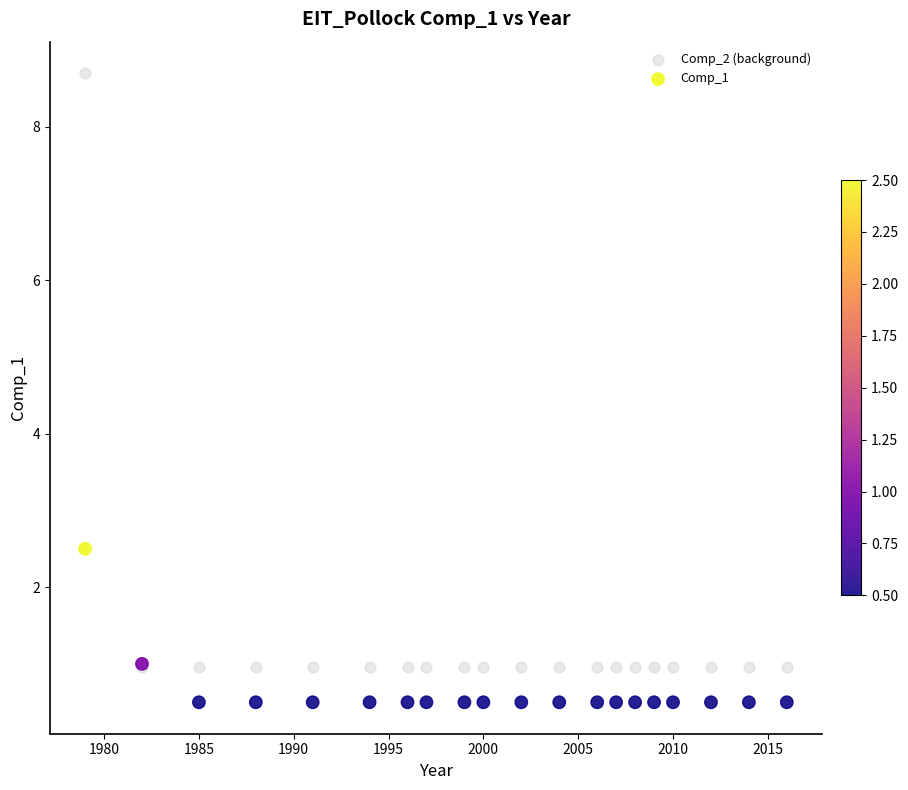

Which series has the widest spread of Y values?

Comp_2 (background)